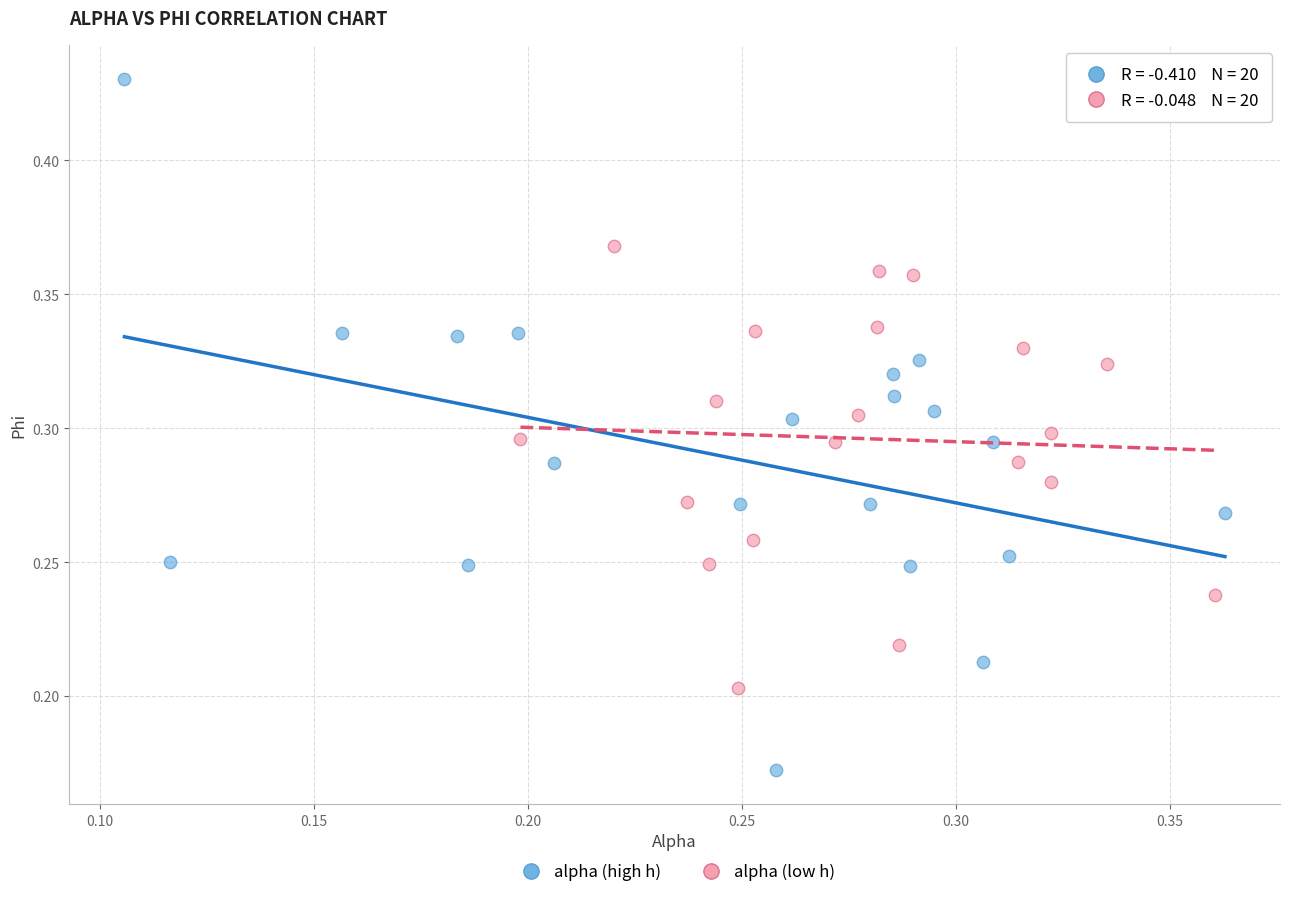

Which series has the largest Y range (max minus min)?

alpha (high h)